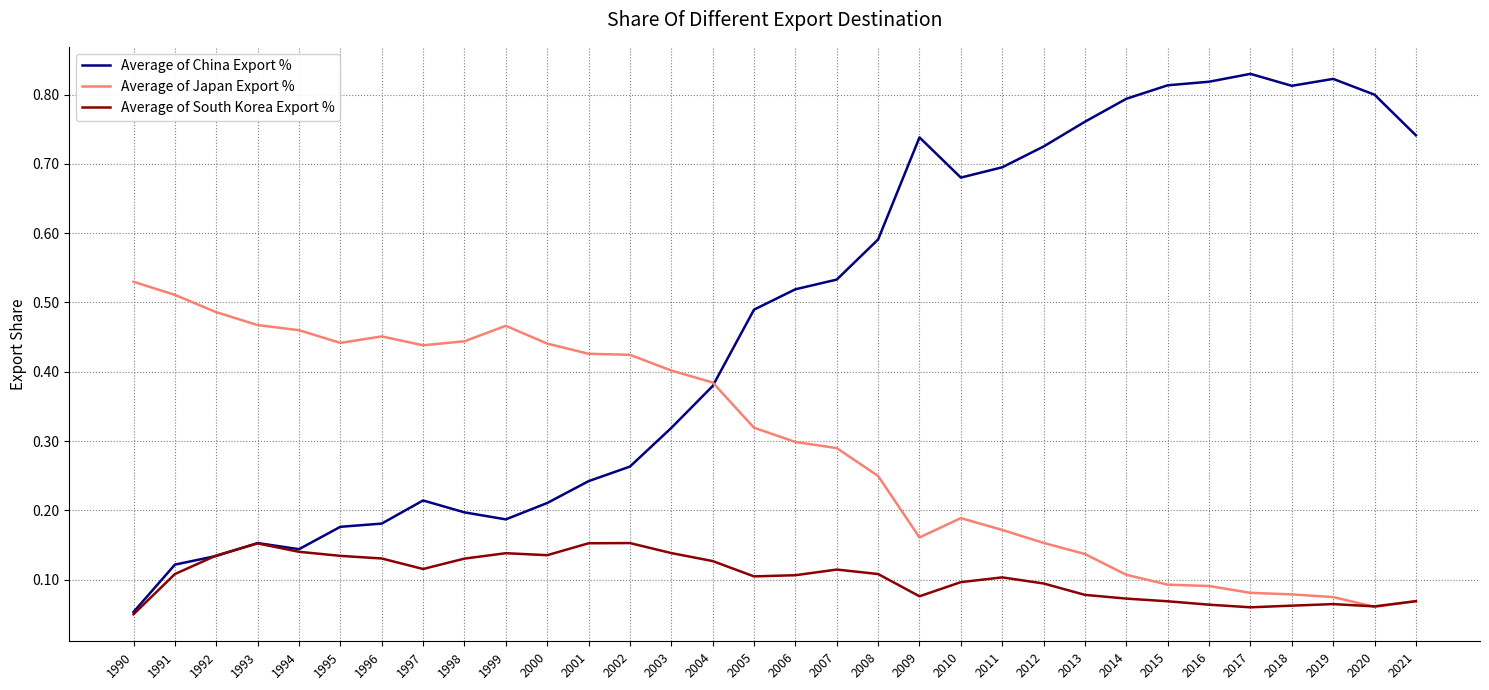

Which series ends up on top after the final intersection of Average of South Korea Export % and Average of China Export %?

Average of China Export %